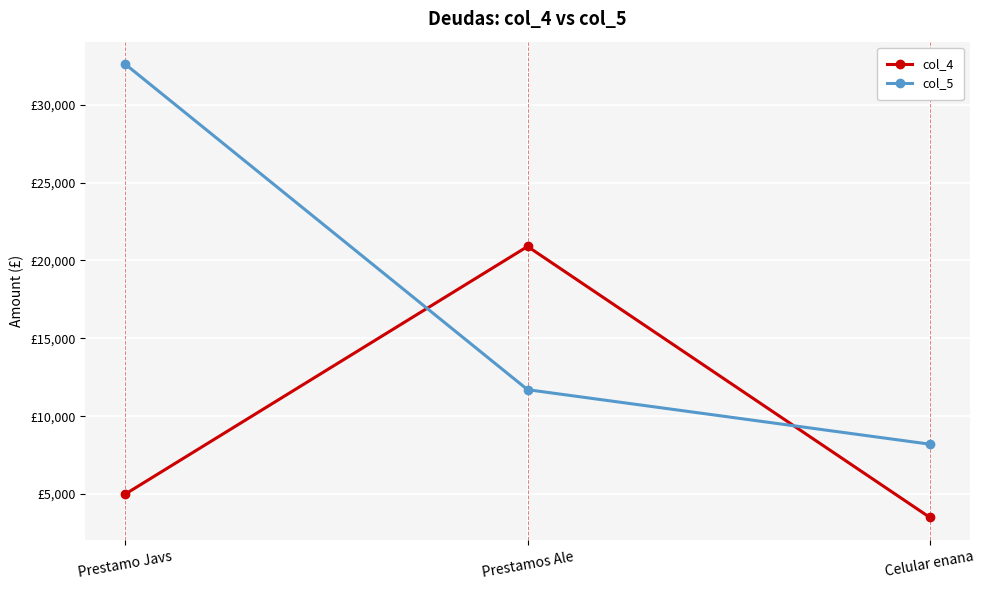

Reading left to right, extract all data points from this chart.

col_4: 5000	20900	3500
col_5: 32600	11700	8200